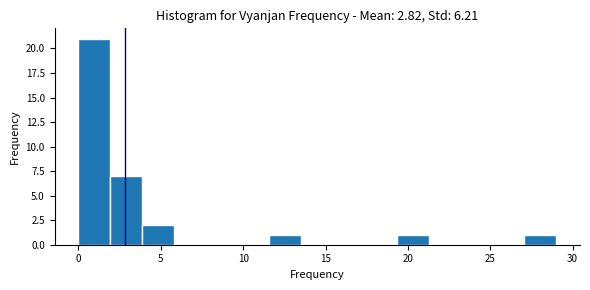

Around what value on the x-axis is the tallest bar? Give the approximate position of its centre, as read against the axis.

1.0